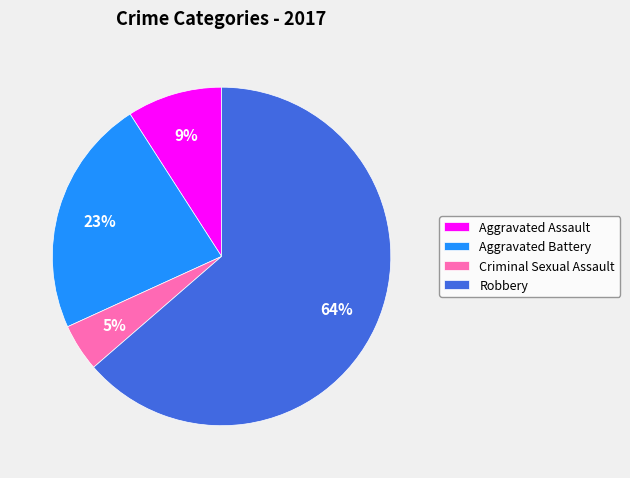

True or false: Aggravated Battery accounts for 9% of the total.

False